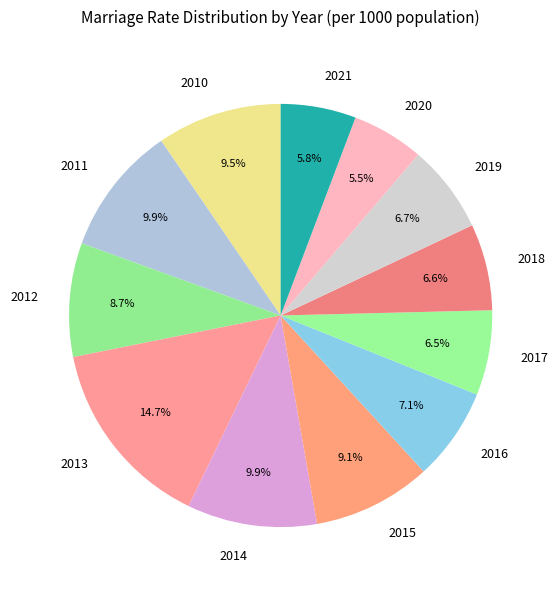

Which slice is the largest?

2013